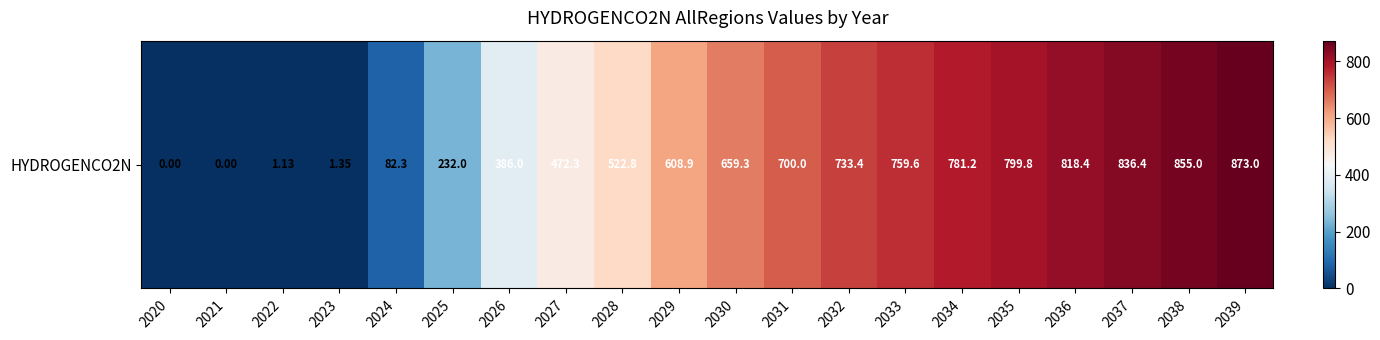

What is the average value?

506.1